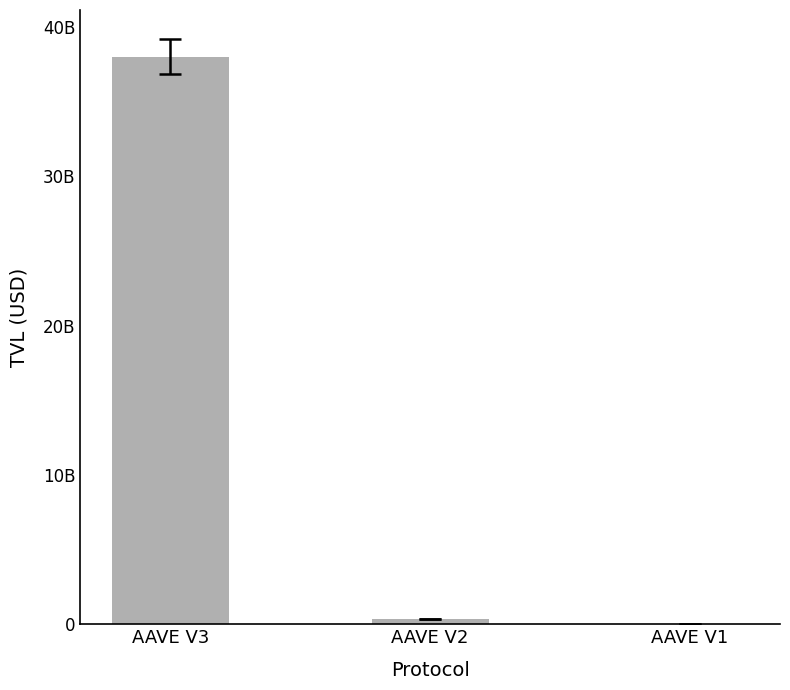

What is the change in value from AAVE V3 to AAVE V2?

-37670469588.4